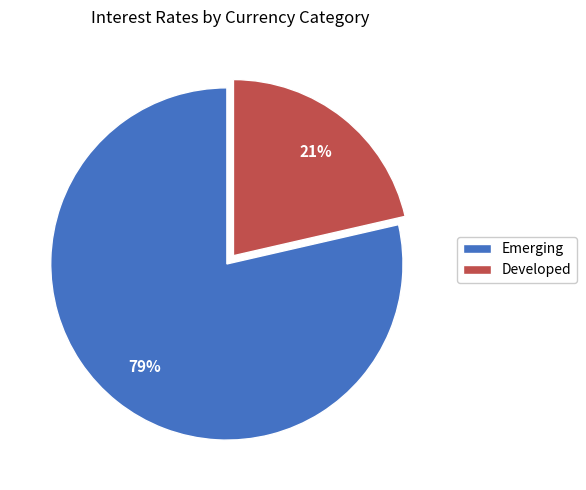

Which slice is the smallest?

Developed